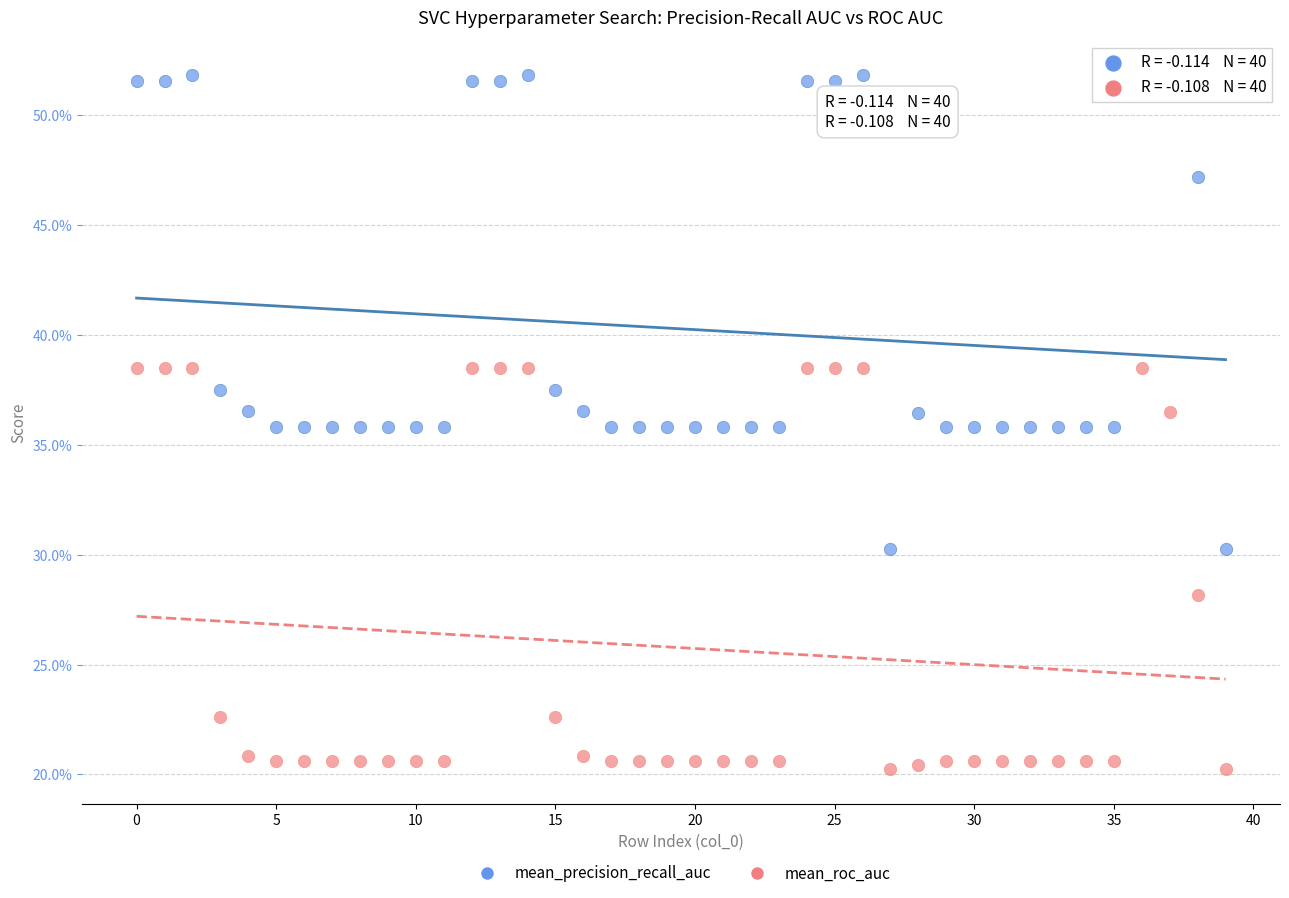

Which series has the widest spread of Y values?

mean_precision_recall_auc